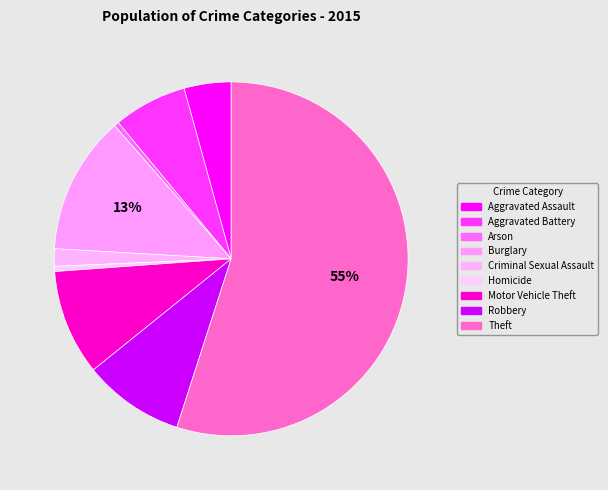

True or false: Motor Vehicle Theft accounts for 15% of the total.

False